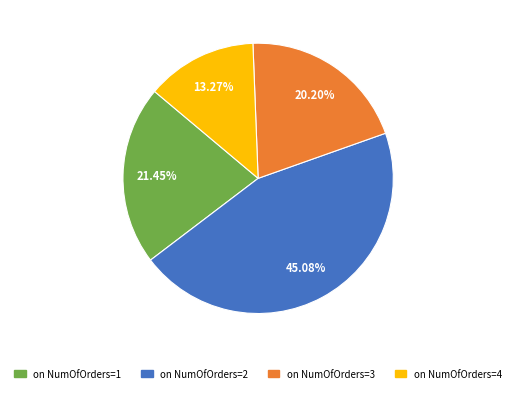

Is there any slice that represents more than half of the pie?

No